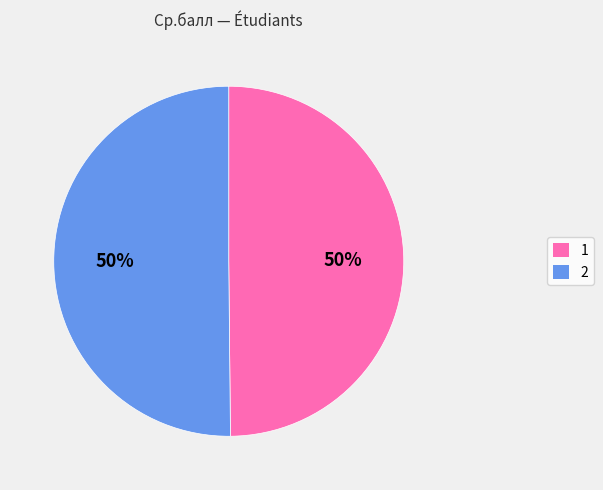

What is the ratio of the value at 1 to the value at 2?

1.0